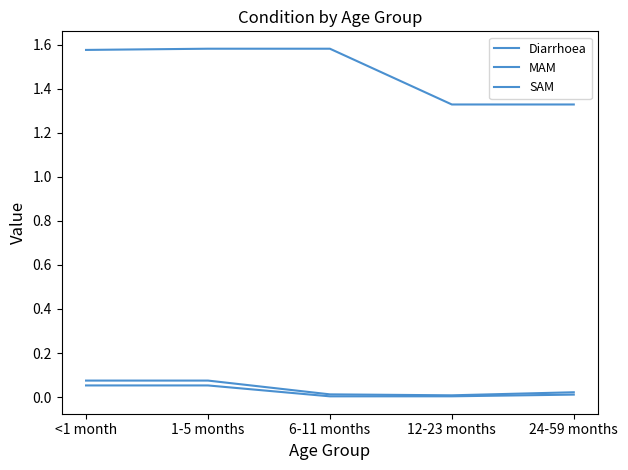

Does the chart have visible grid lines?

No